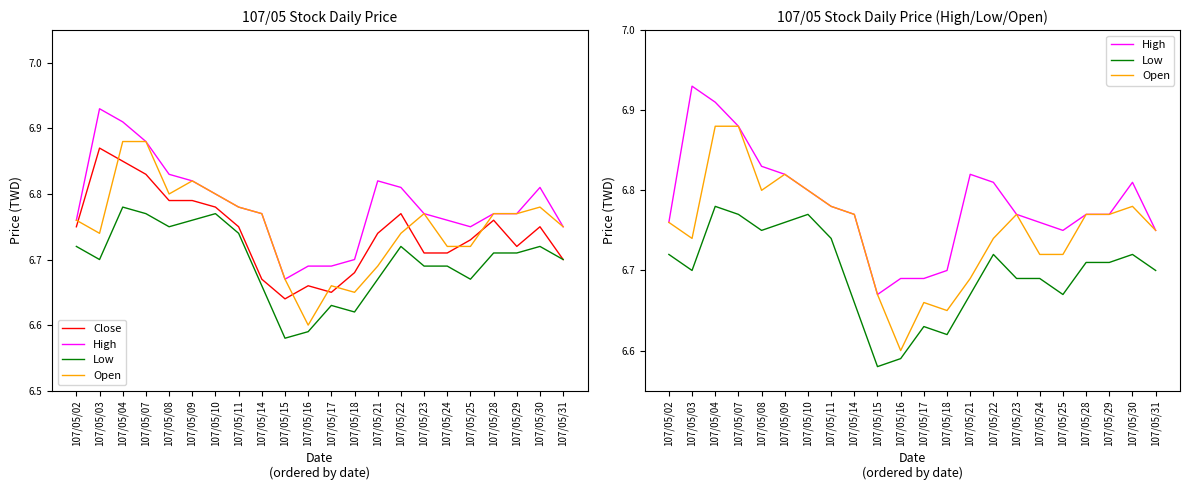

What is the difference between the maximum and minimum values in the Low series?

0.2